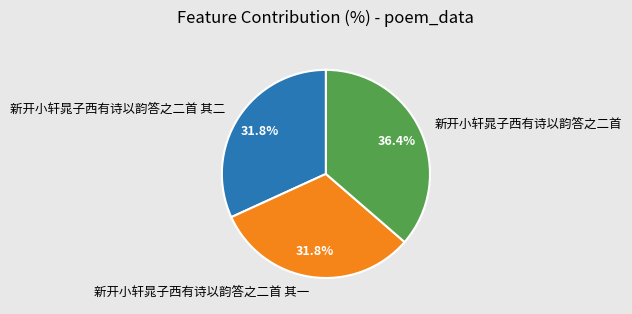

What percentage is NOT represented by 新开小轩晁子西有诗以韵答之二首 其一?

68.2%